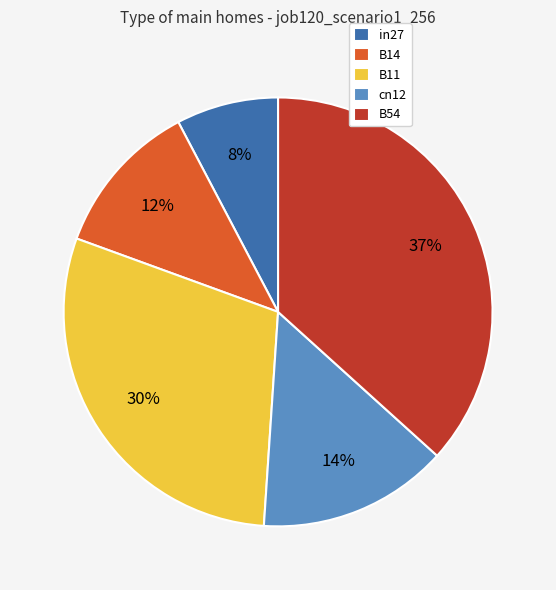

Is it true that cn12 is 14% of the pie?

True